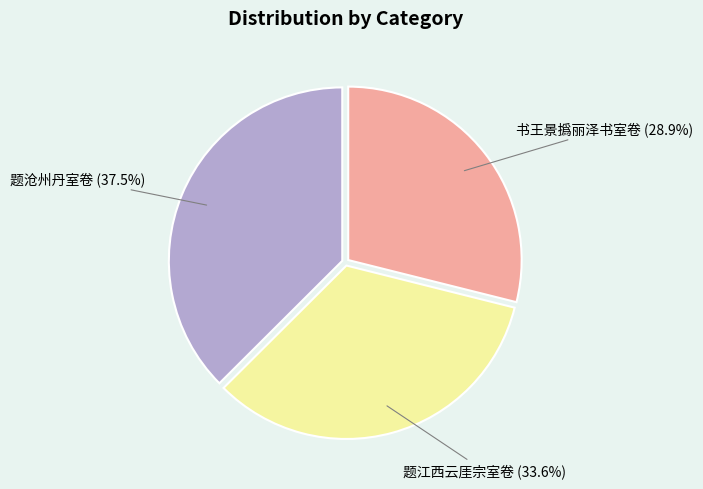

To the nearest percent, what is the difference between the largest and smallest slice percentages?

9%